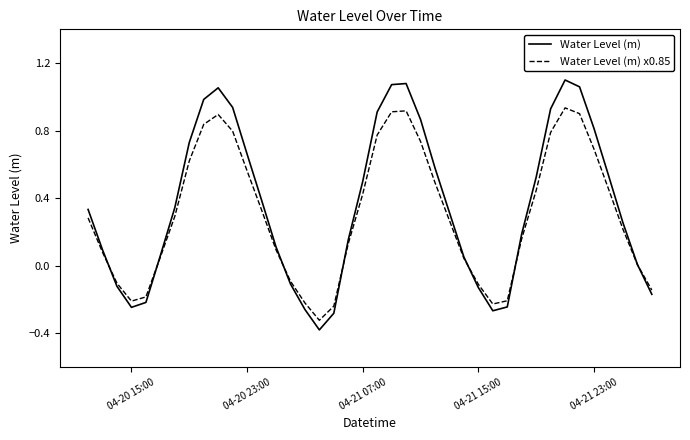

Which series has the largest range (max minus min)?

Water Level (m)